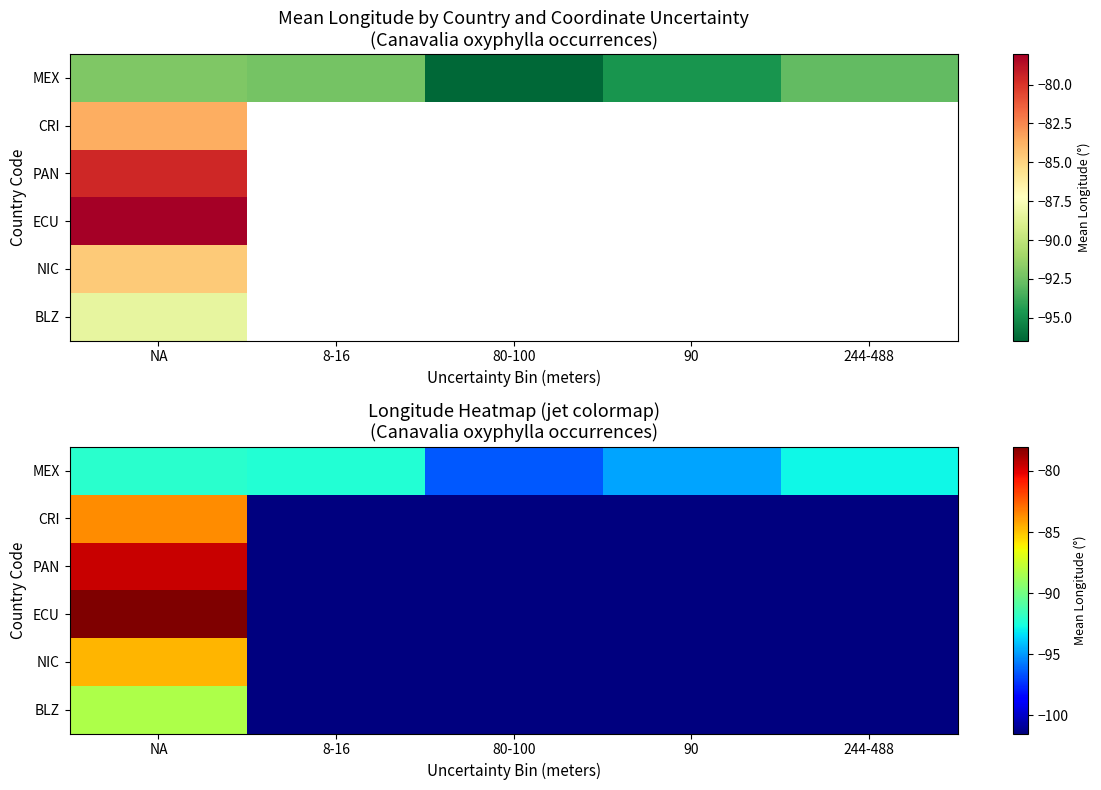

Is the value of CRI at 8-16 greater than the value of NIC at 90?

No